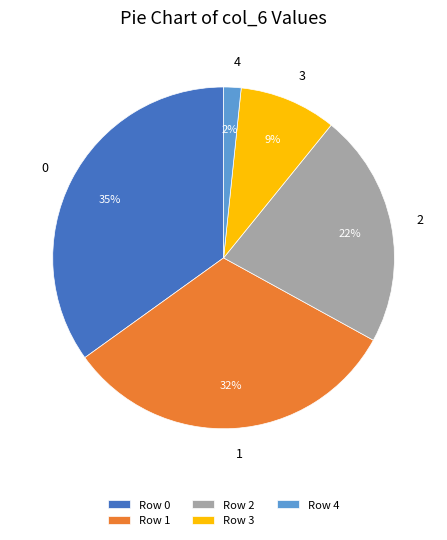

To the nearest percent, what percentage of the pie is 3?

9%